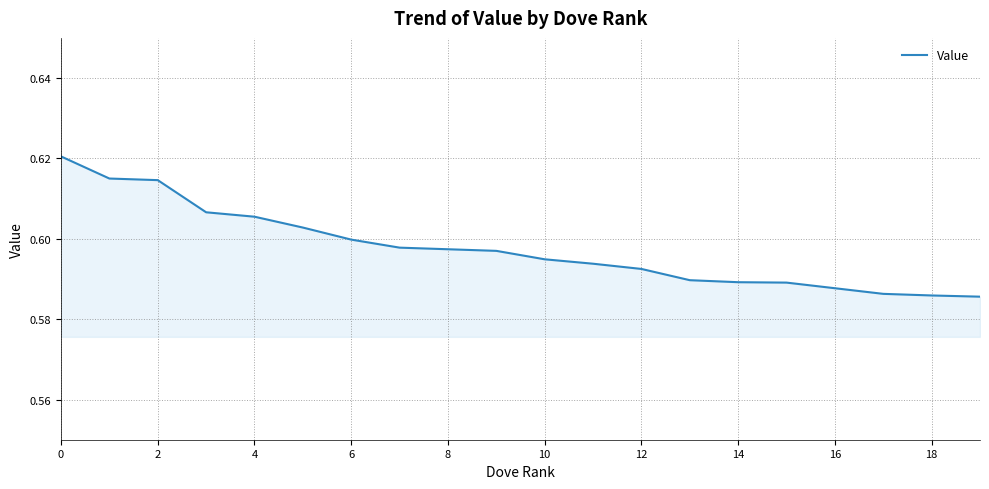

Does the chart display data point markers on the line(s)?

No